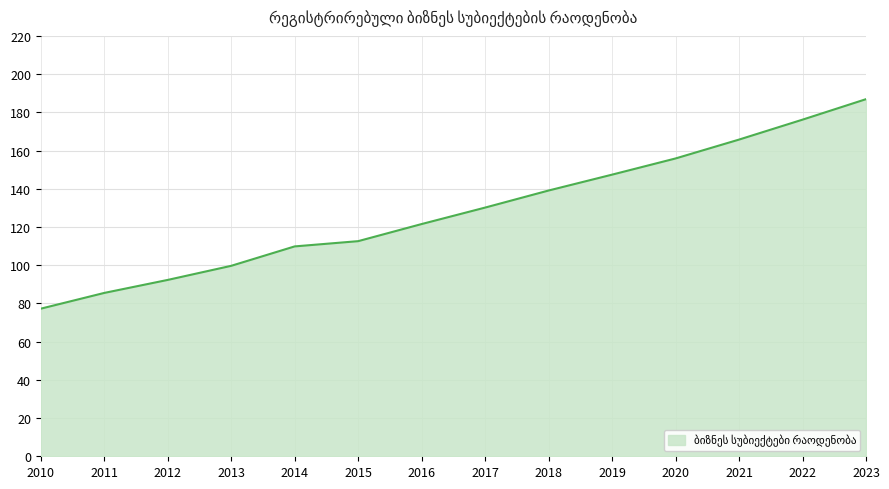

Reading right to left, transcribe all the data shown in this chart.

2023=186.9	2022=176.2	2021=165.7	2020=155.9	2019=147.4	2018=139.1	2017=130.1	2016=121.5	2015=112.6	2014=109.8	2013=99.7	2012=92.3	2011=85.5	2010=77.2